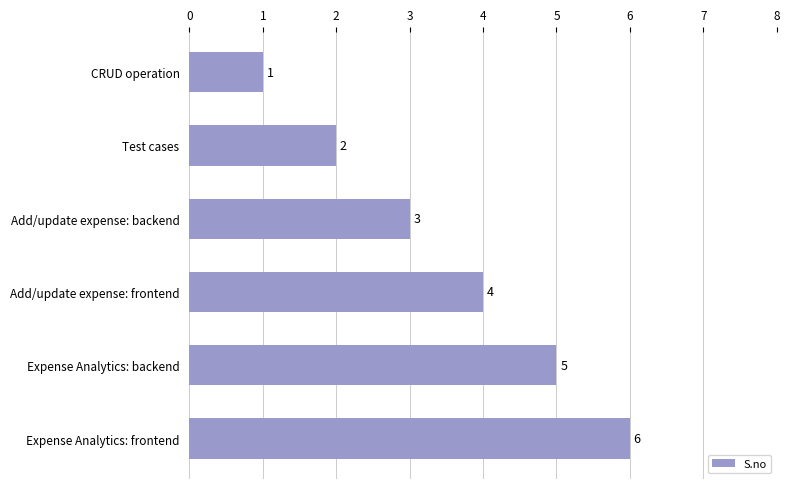

List the labels in order of value, largest first.

Expense Analytics: frontend, Expense Analytics: backend, Add/update expense: frontend, Add/update expense: backend, Test cases, CRUD operation